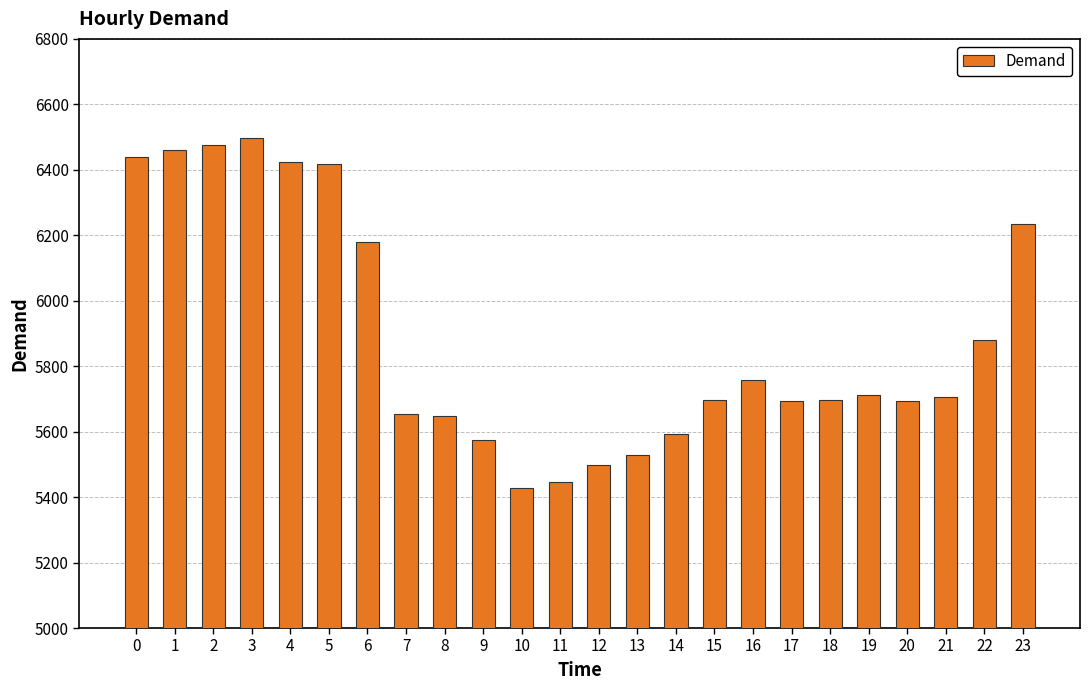

What is the ratio of the value at 5 to the value at 16?

1.1